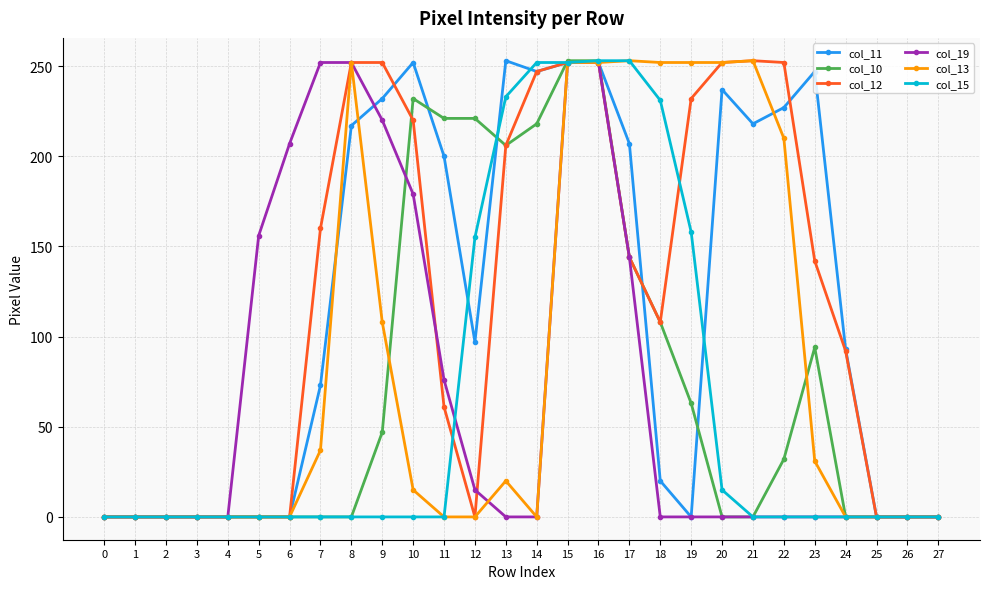

At how many categories does at least one series exceed 242?

15